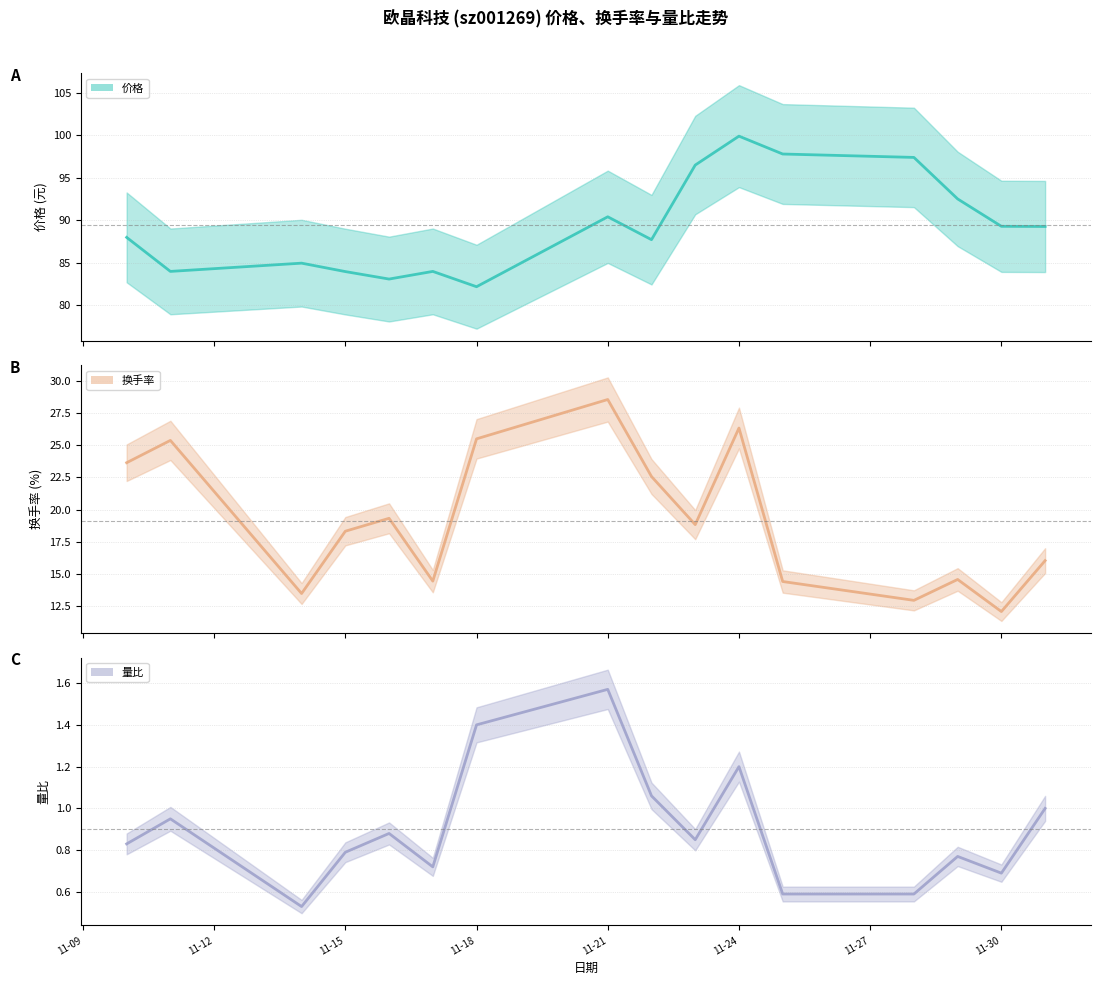

True or false: 换手率 has a value of 7.8 at 2022-11-23.

False